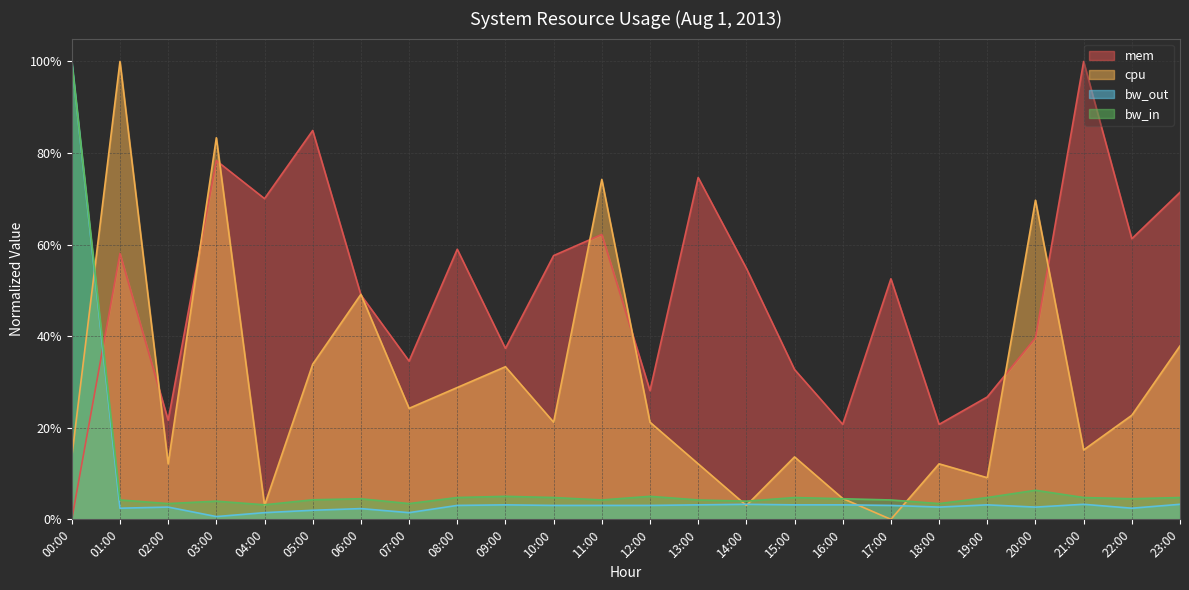

Reading left to right, list all the values displayed in this chart.

mem: 00:00=0.0	01:00=0.6	02:00=0.2	03:00=0.8	04:00=0.7	05:00=0.8	06:00=0.5	07:00=0.3	08:00=0.6	09:00=0.4	10:00=0.6	11:00=0.6	12:00=0.3	13:00=0.7	14:00=0.5	15:00=0.3	16:00=0.2	17:00=0.5	18:00=0.2	19:00=0.3	20:00=0.4	21:00=1.0	22:00=0.6	23:00=0.7
cpu: 00:00=0.1	01:00=1.0	02:00=0.1	03:00=0.8	04:00=0.0	05:00=0.3	06:00=0.5	07:00=0.2	08:00=0.3	09:00=0.3	10:00=0.2	11:00=0.7	12:00=0.2	13:00=0.1	14:00=0.0	15:00=0.1	16:00=0.0	17:00=0.0	18:00=0.1	19:00=0.1	20:00=0.7	21:00=0.2	22:00=0.2	23:00=0.4
bw_out: 00:00=1.0	01:00=0.0	02:00=0.0	03:00=0.0	04:00=0.0	05:00=0.0	06:00=0.0	07:00=0.0	08:00=0.0	09:00=0.0	10:00=0.0	11:00=0.0	12:00=0.0	13:00=0.0	14:00=0.0	15:00=0.0	16:00=0.0	17:00=0.0	18:00=0.0	19:00=0.0	20:00=0.0	21:00=0.0	22:00=0.0	23:00=0.0
bw_in: 00:00=1.0	01:00=0.0	02:00=0.0	03:00=0.0	04:00=0.0	05:00=0.0	06:00=0.0	07:00=0.0	08:00=0.0	09:00=0.1	10:00=0.0	11:00=0.0	12:00=0.1	13:00=0.0	14:00=0.0	15:00=0.0	16:00=0.0	17:00=0.0	18:00=0.0	19:00=0.0	20:00=0.1	21:00=0.0	22:00=0.0	23:00=0.0